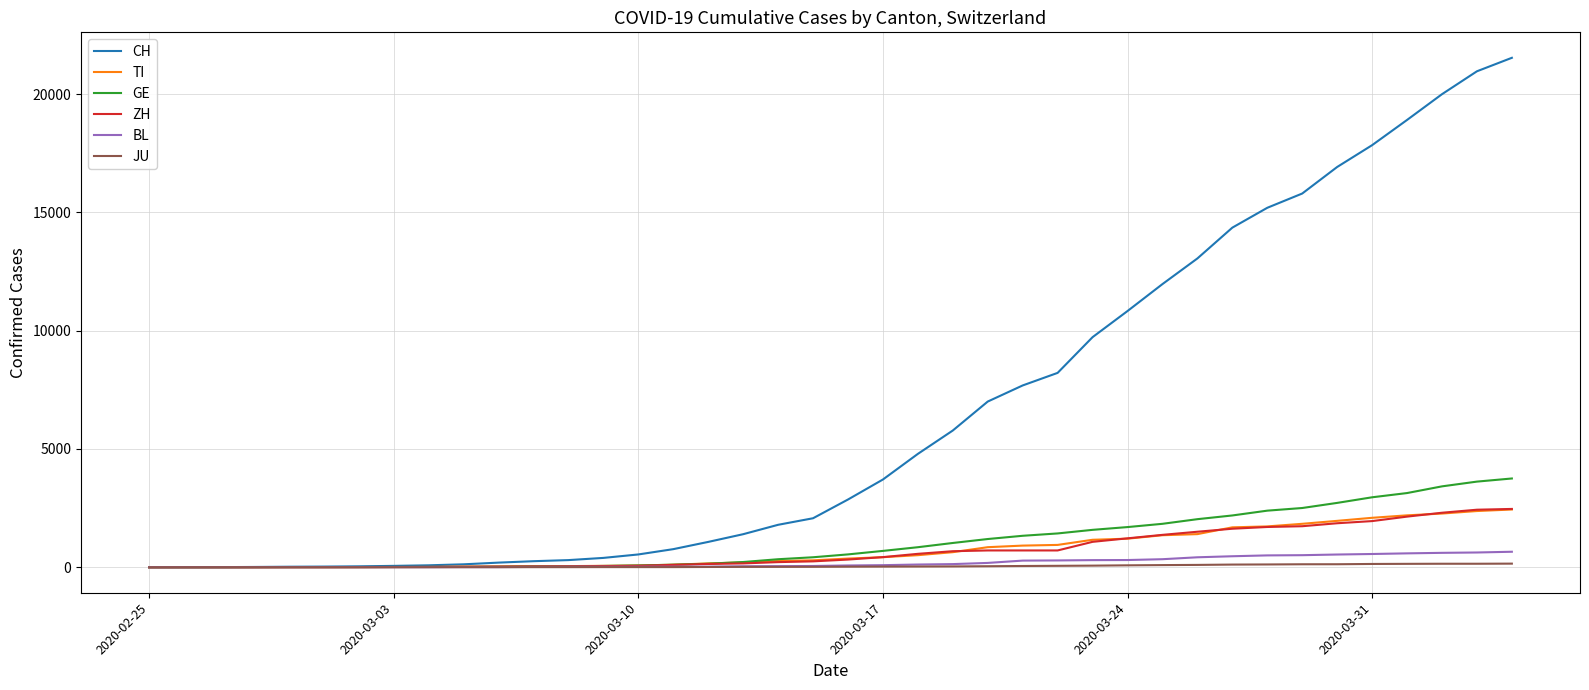

Which series has the largest total across all categories?

CH